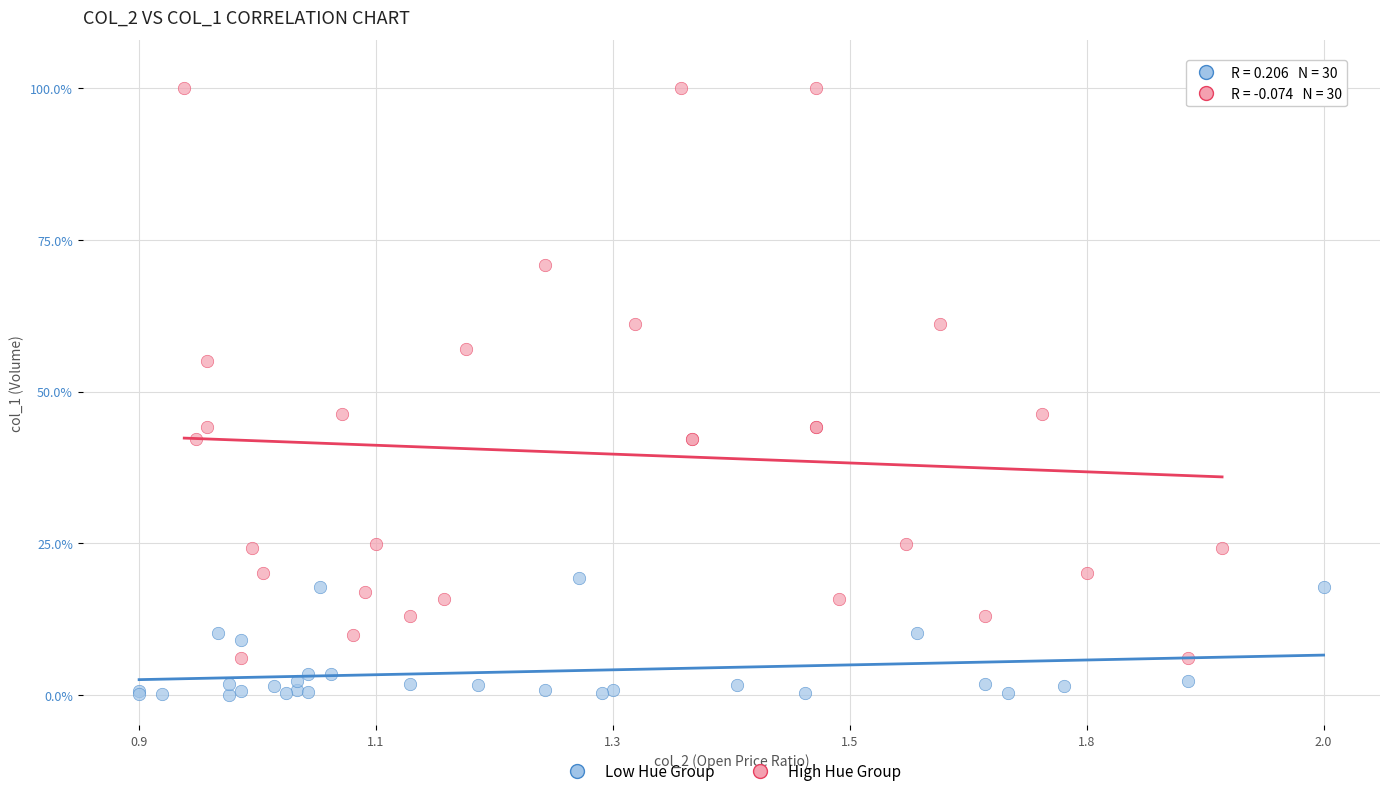

Which series reaches the maximum Y coordinate?

High Hue Group